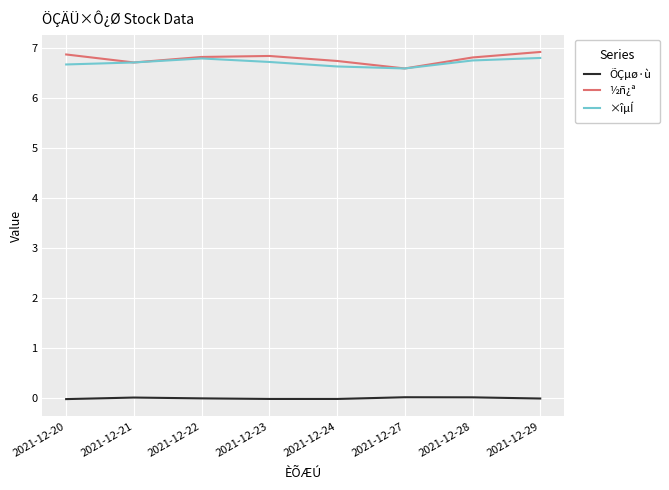

Is it true that ÕÇµø·ù equals -0.0 at 2021-12-24?

True